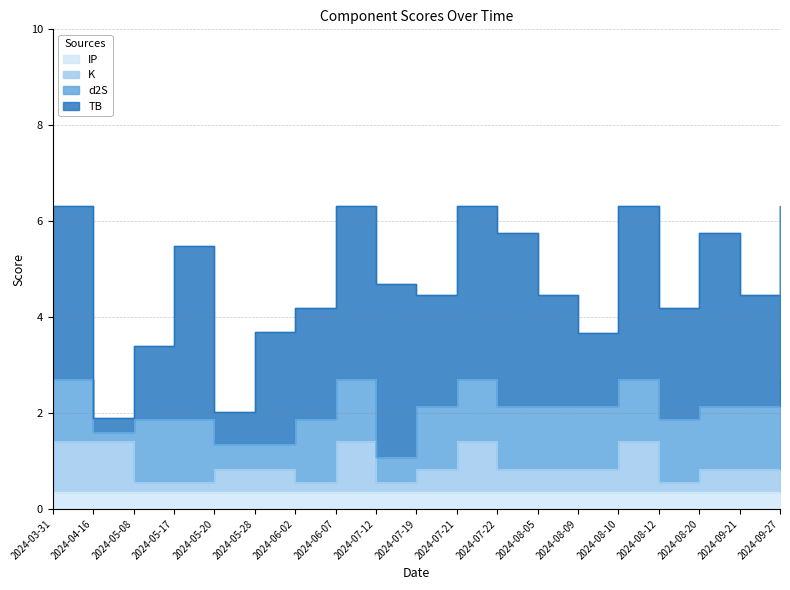

What is the average value of the TB series?

2.7